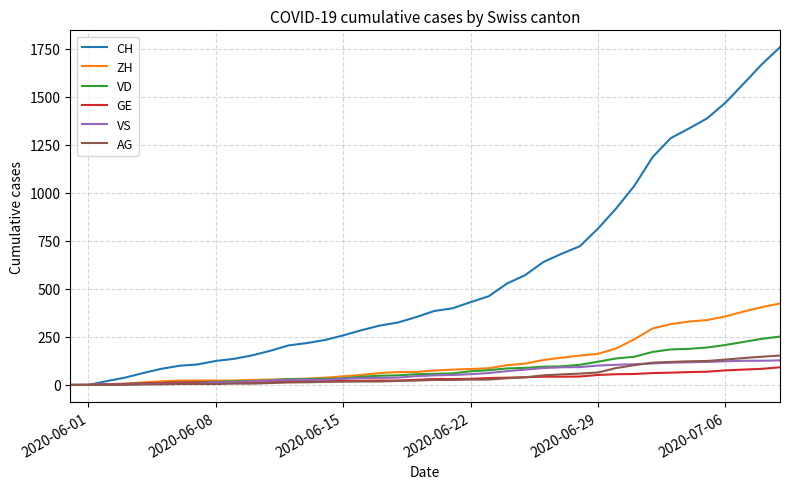

What is the maximum value shown in the chart?

1758